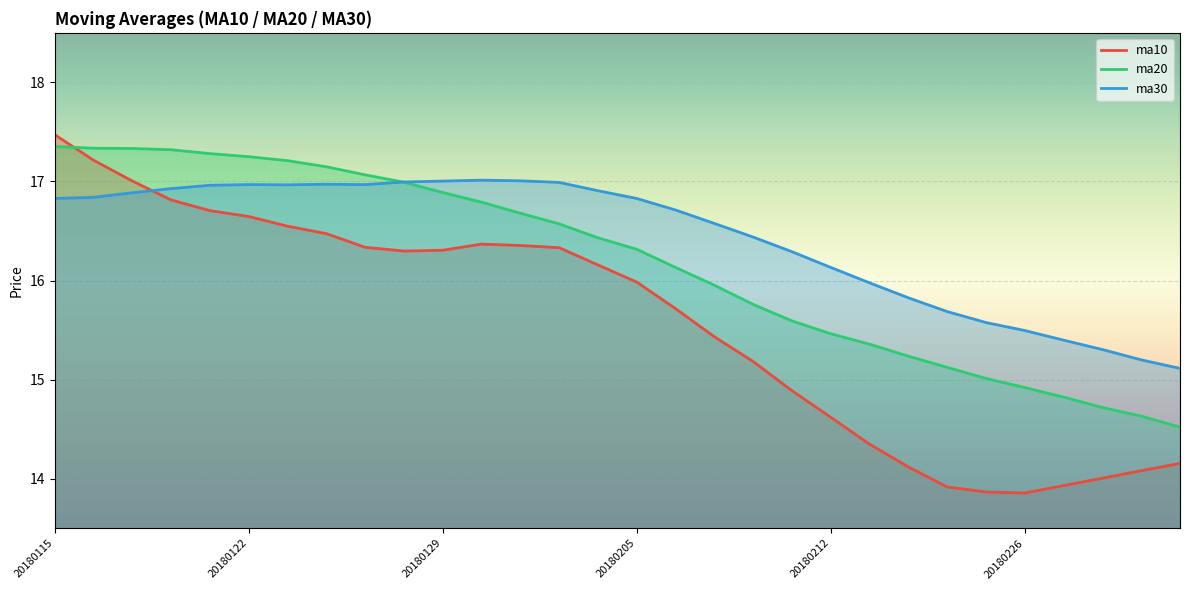

Which series changed the most between 20180125 and 20180207?

ma20